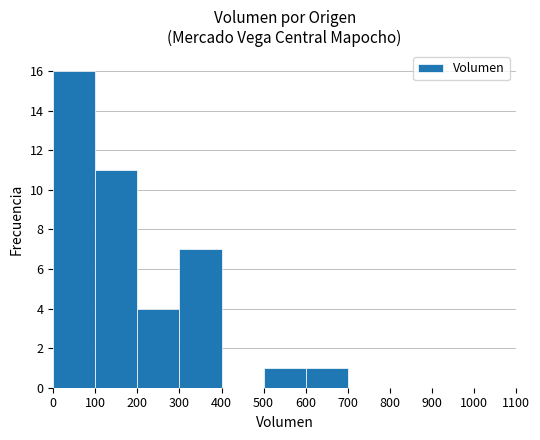

What is the sum of all values?

40